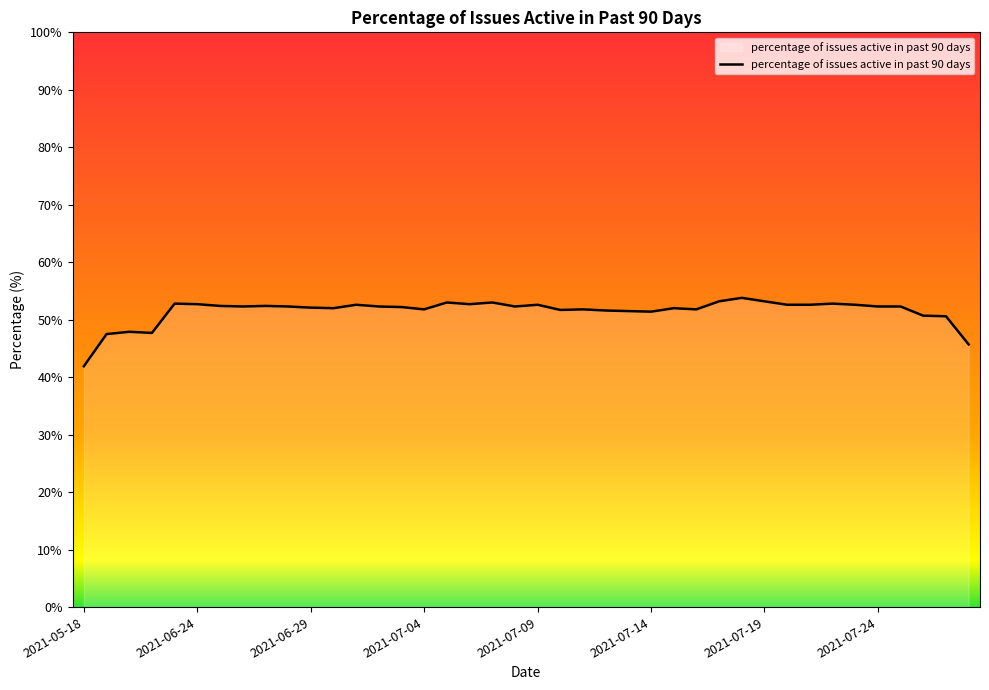

What is the average value?

51.5